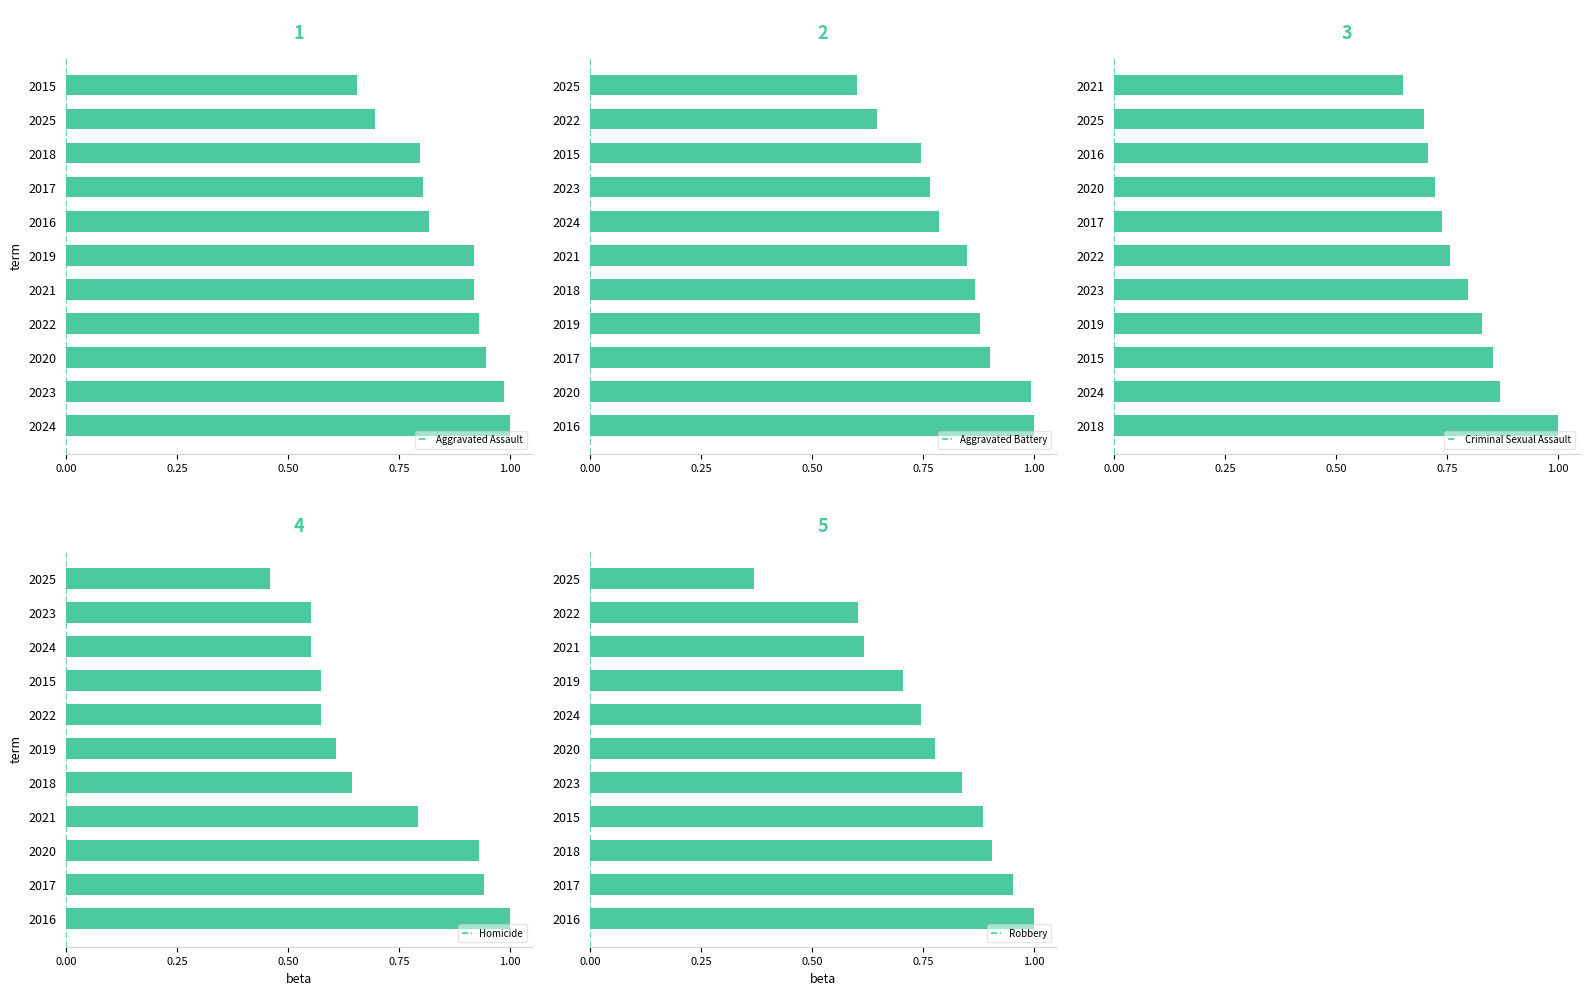

At how many categories does at least one series exceed 0?

11